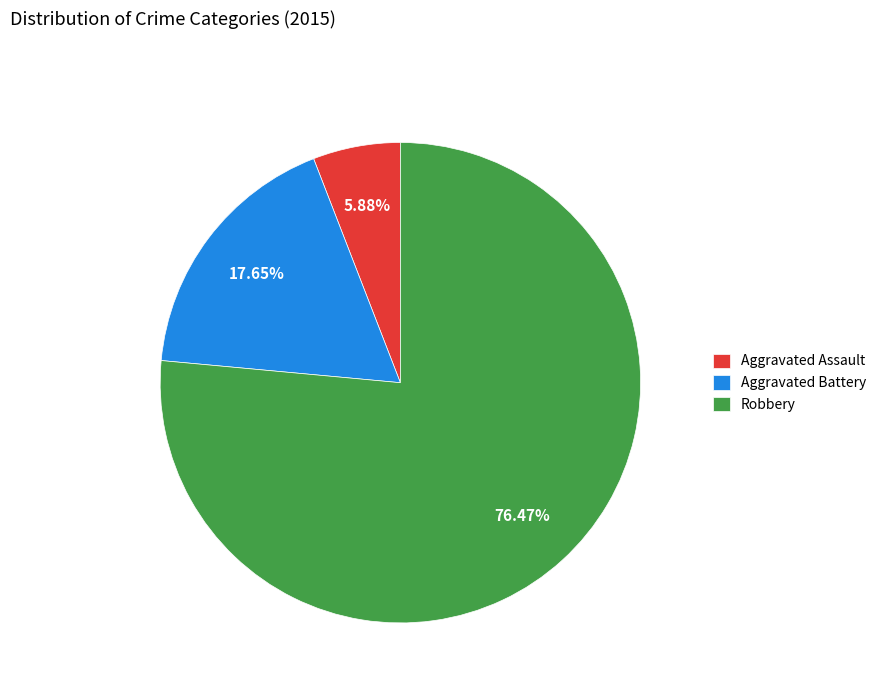

Is it true that Robbery is 70% of the pie?

False